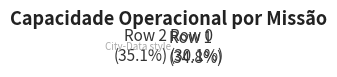

To the nearest percent, what percentage of the pie is Row 2?

35%